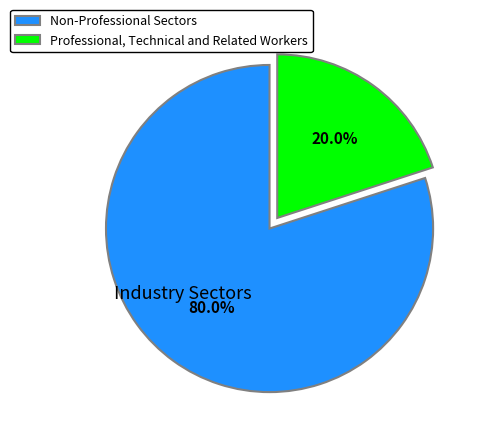

What is the smallest slice in the pie chart?

Professional, Technical and Related Workers